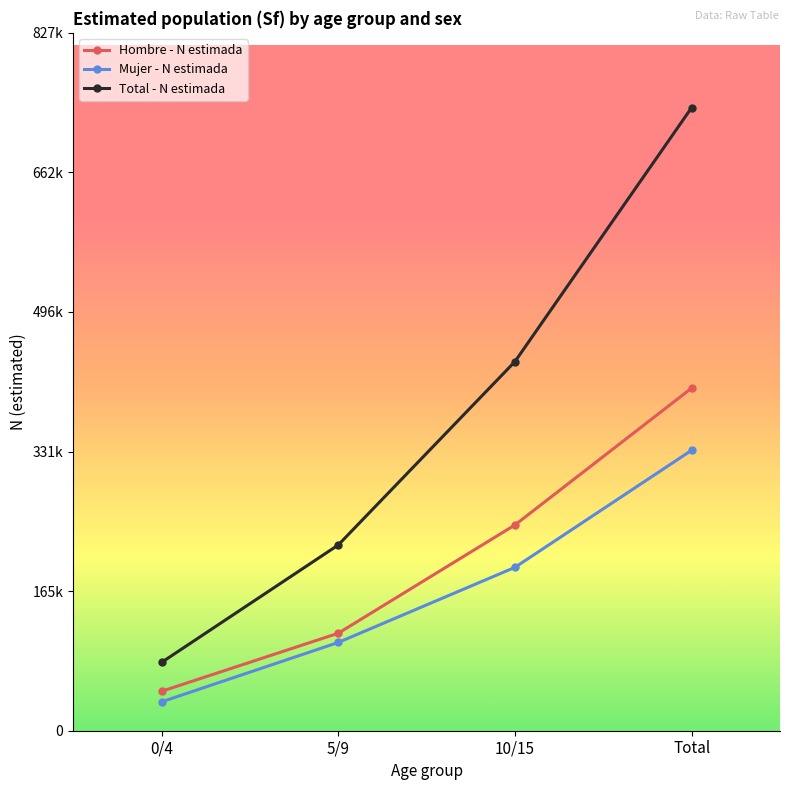

Does the chart have visible grid lines?

No